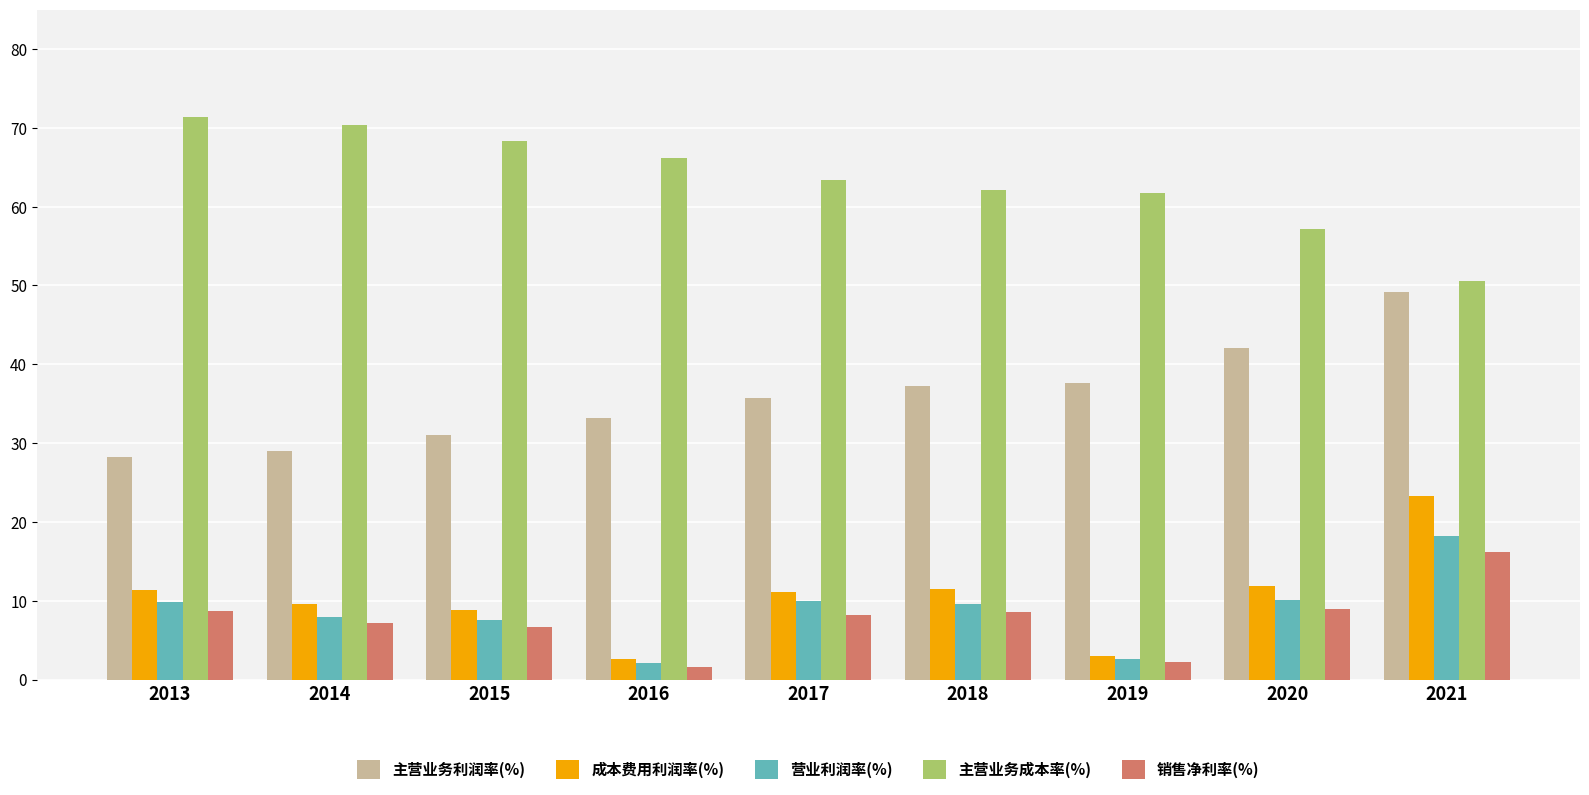

What is the difference between the 成本费用利润率(%) values at 2019 and 2017?

8.2